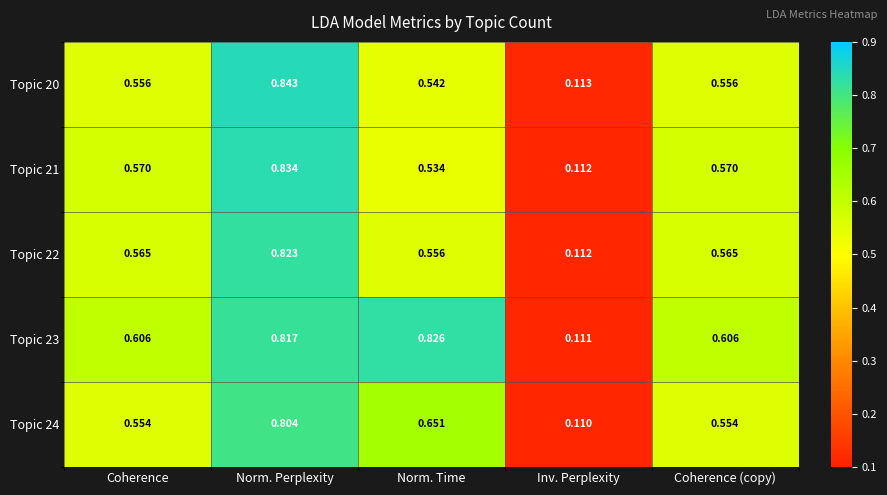

Which category has the highest value across all series?

Norm. Perplexity